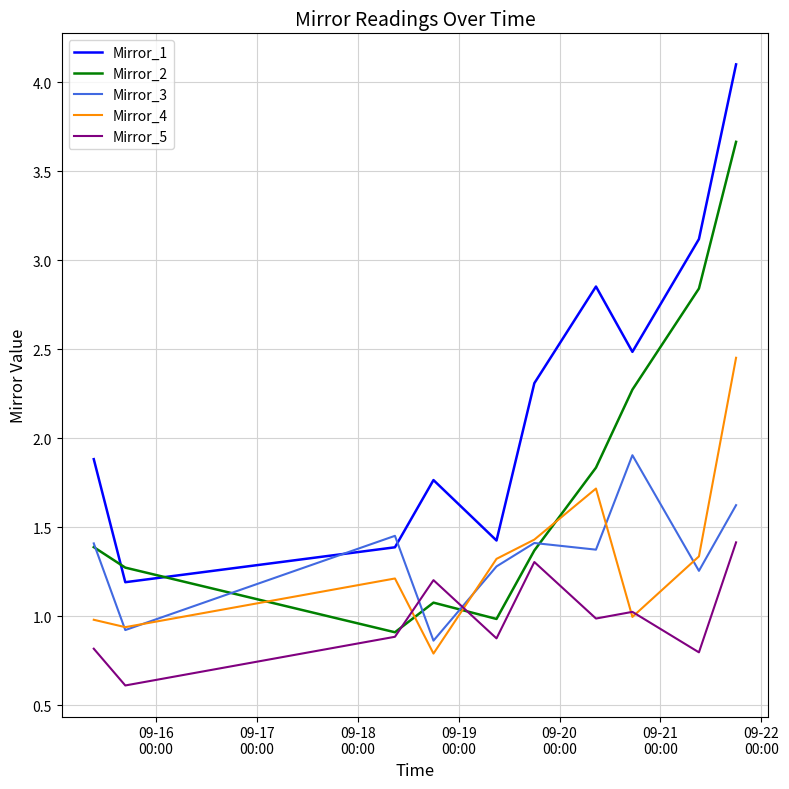

True or false: Mirror_3 and Mirror_5 intersect in this chart.

True